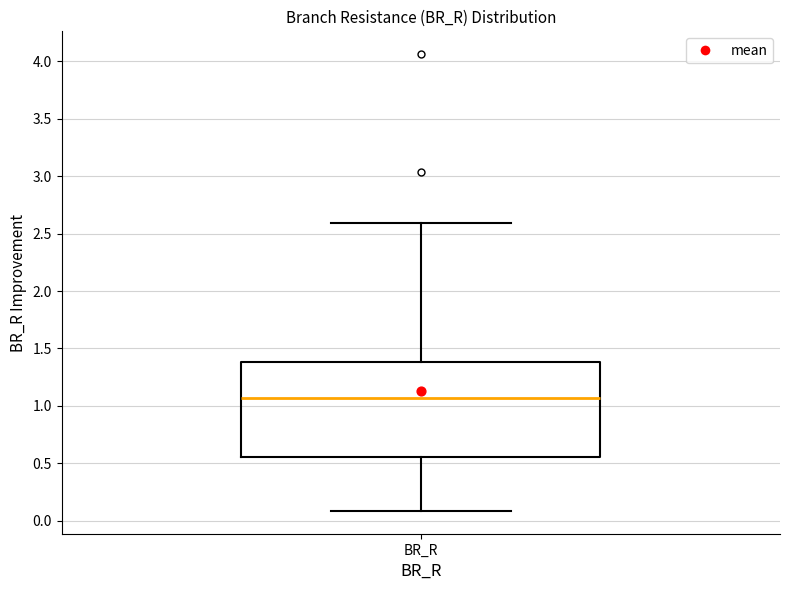

Where does the upper whisker of the box for BR_R end on the y-axis? The values are not printed on the chart, so give them approximately, as read against the axis.

2.60